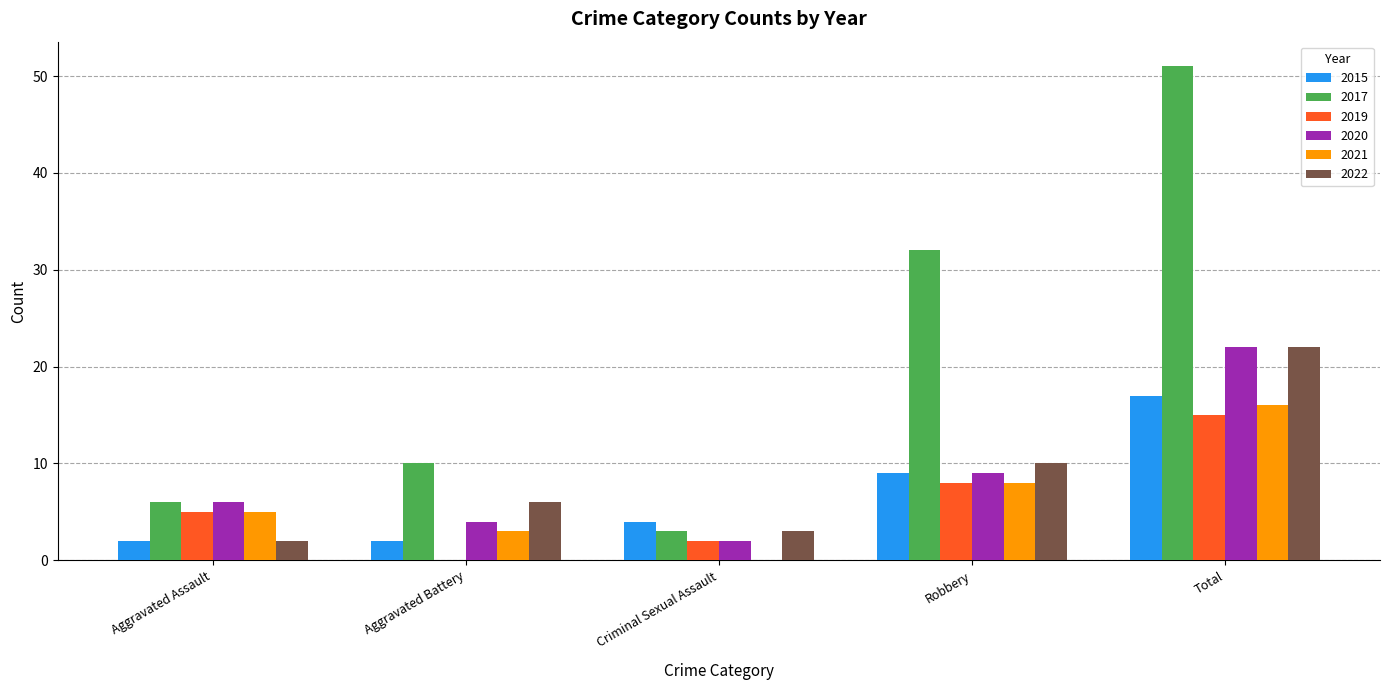

Between Robbery and Total, which series saw the biggest shift?

2017